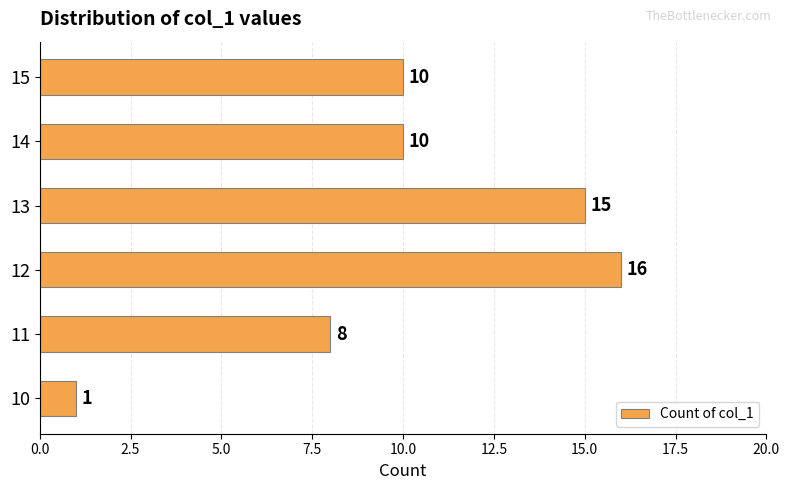

Reading bottom to top, list all the values displayed in this chart.

1	8	16	15	10	10